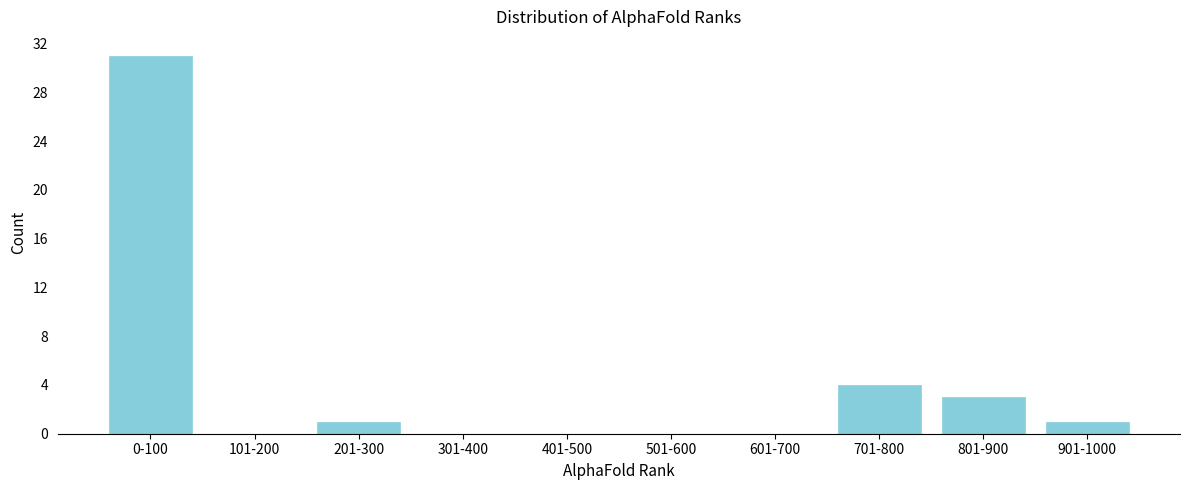

Reading right to left, transcribe all the data shown in this chart.

901-1000=1	801-900=3	701-800=4	601-700=0	501-600=0	401-500=0	301-400=0	201-300=1	101-200=0	0-100=31